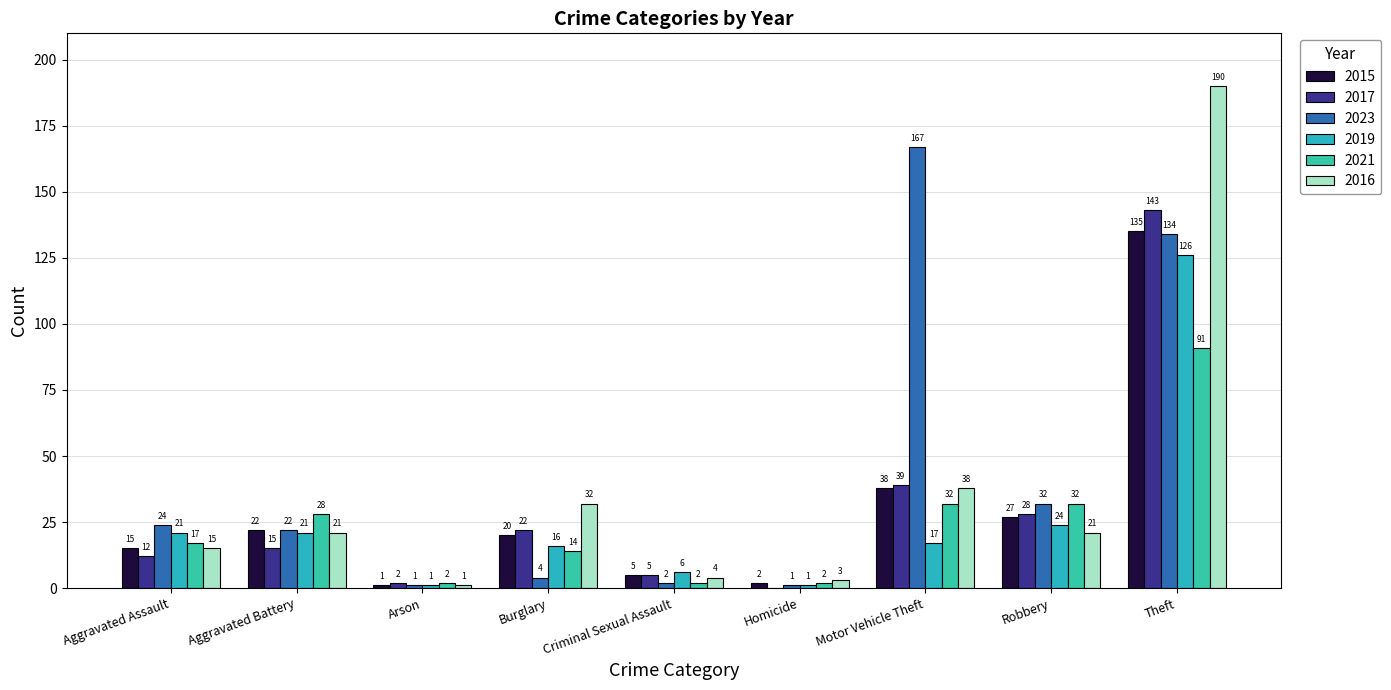

How many series are shown in this chart?

6